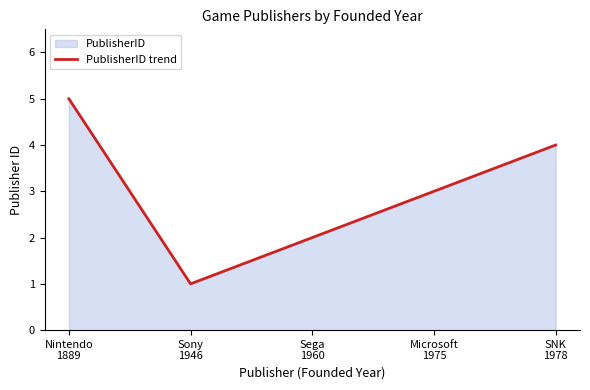

What is the sum of the values at Sega
1960 and Nintendo
1889?

7